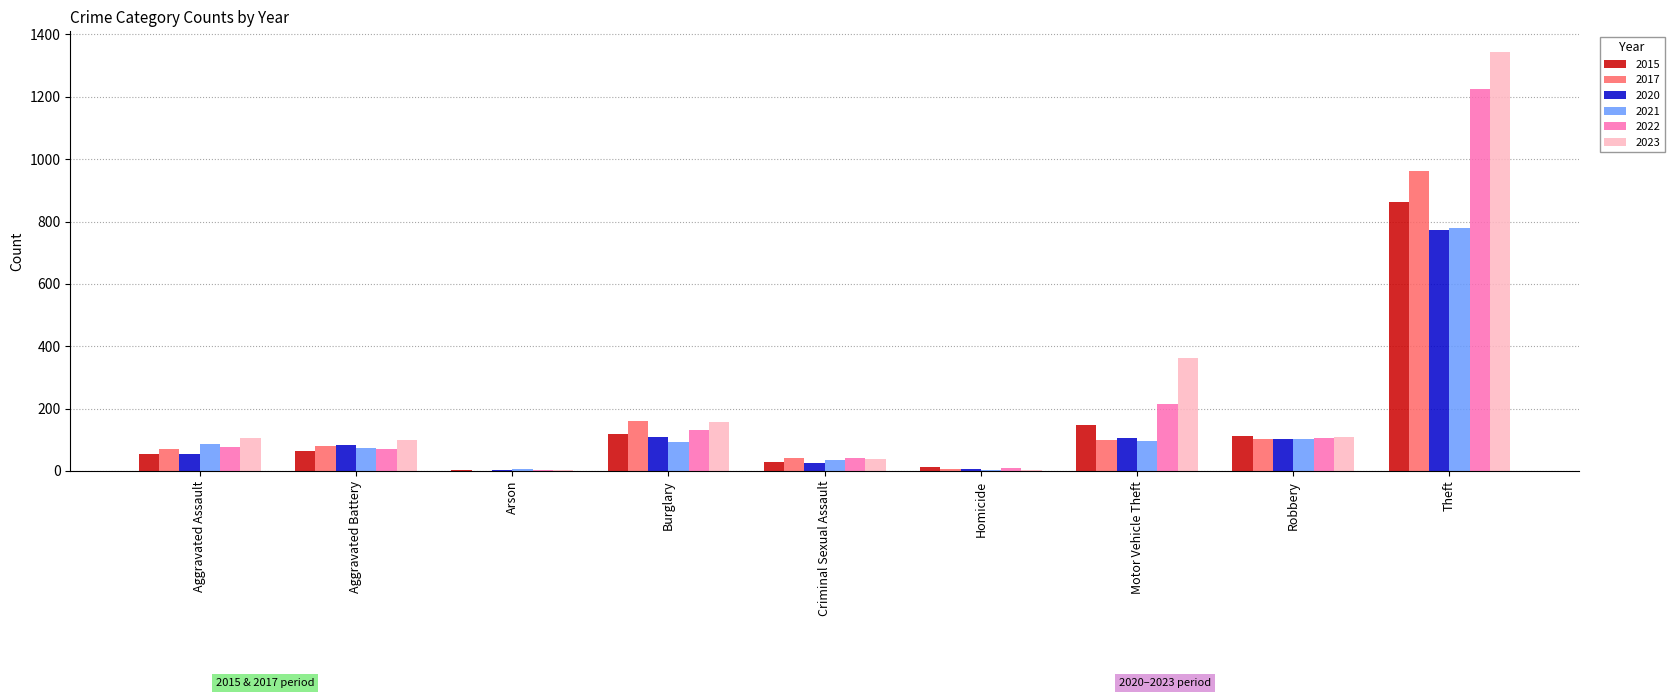

Is the value of 2022 at Motor Vehicle Theft greater than the value of 2021 at Aggravated Battery?

Yes